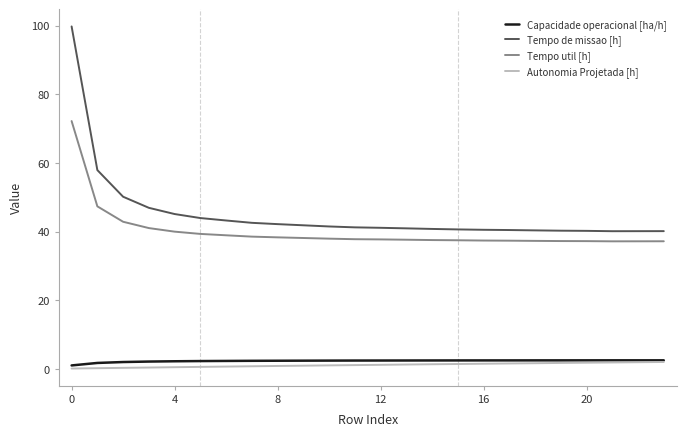

True or false: Tempo util [h] and Tempo de missao [h] cross at least once.

False